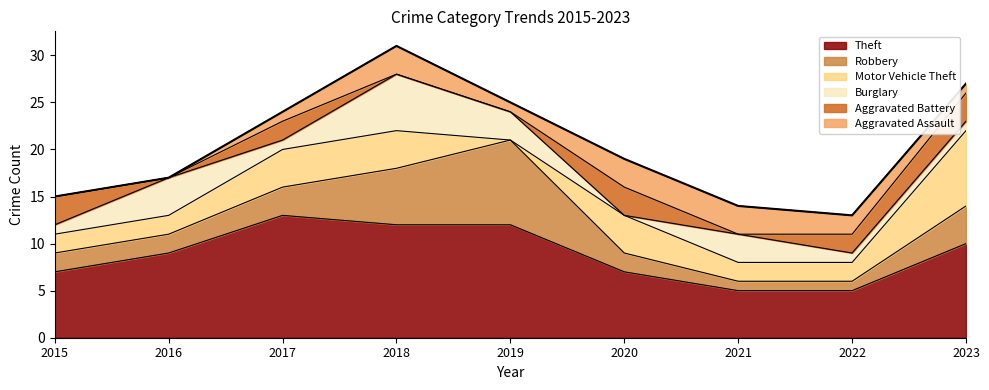

What is the total value across all series at 2021?

14